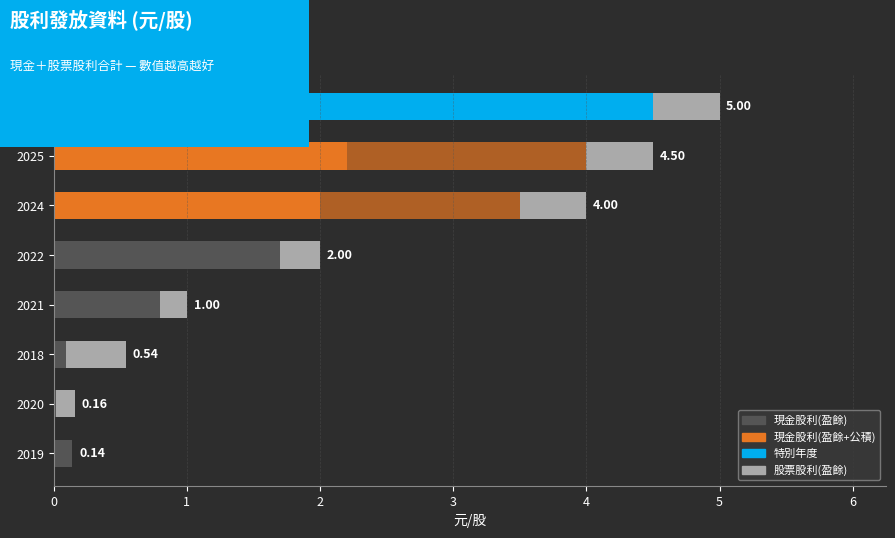

How many series are shown in this chart?

3